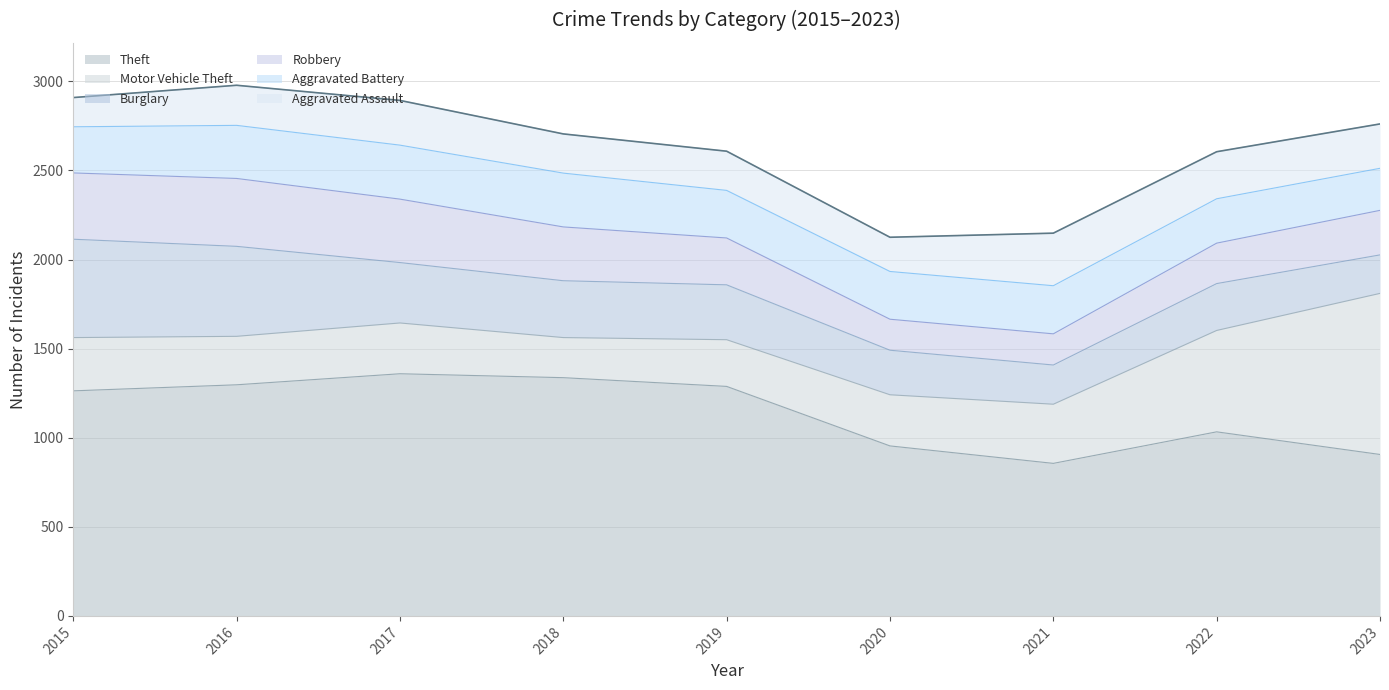

At how many categories does at least one series exceed 698?

9